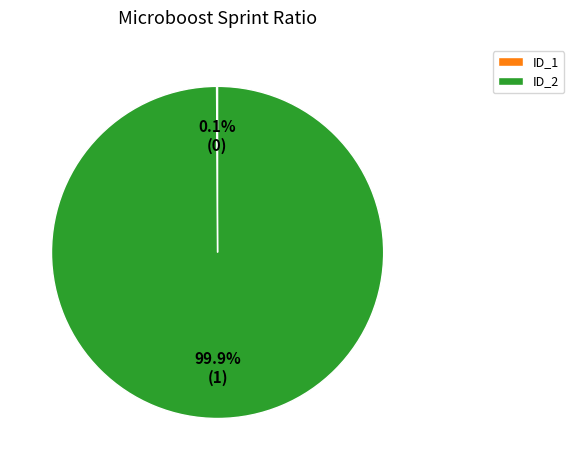

Which category has the biggest portion of the pie?

ID_2